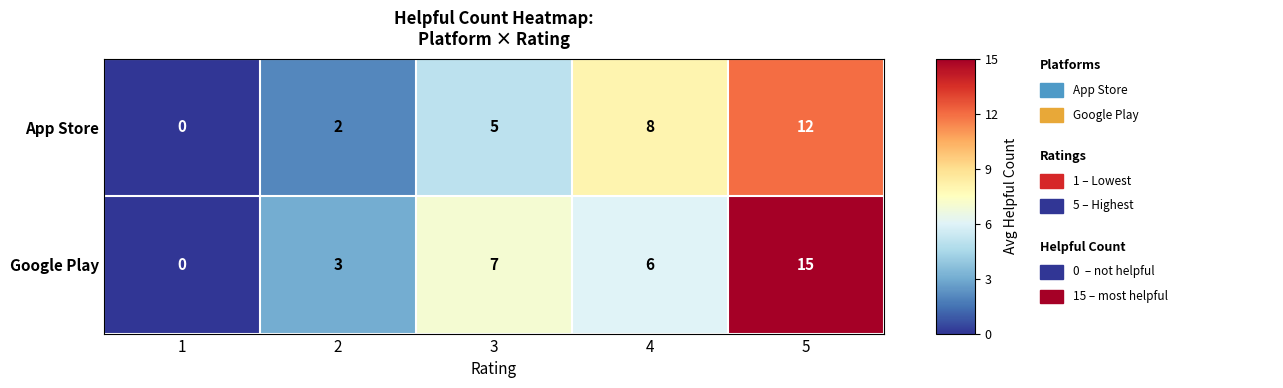

Rank the series by their maximum value, from lowest to highest.

App Store, Google Play